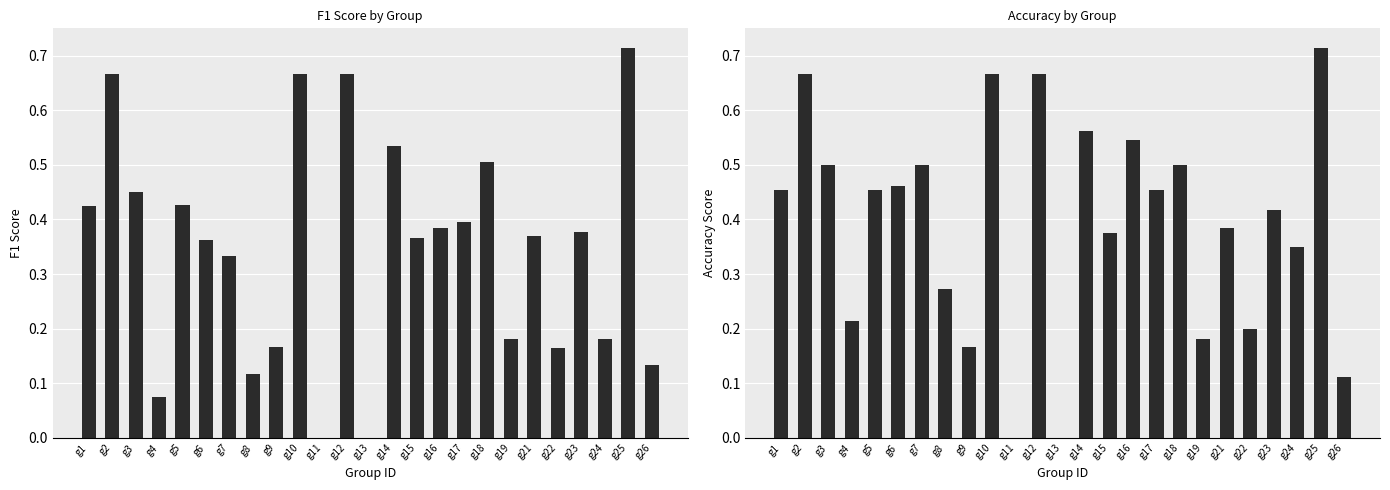

Rank the series by their maximum value, from highest to lowest.

f1, accuracy